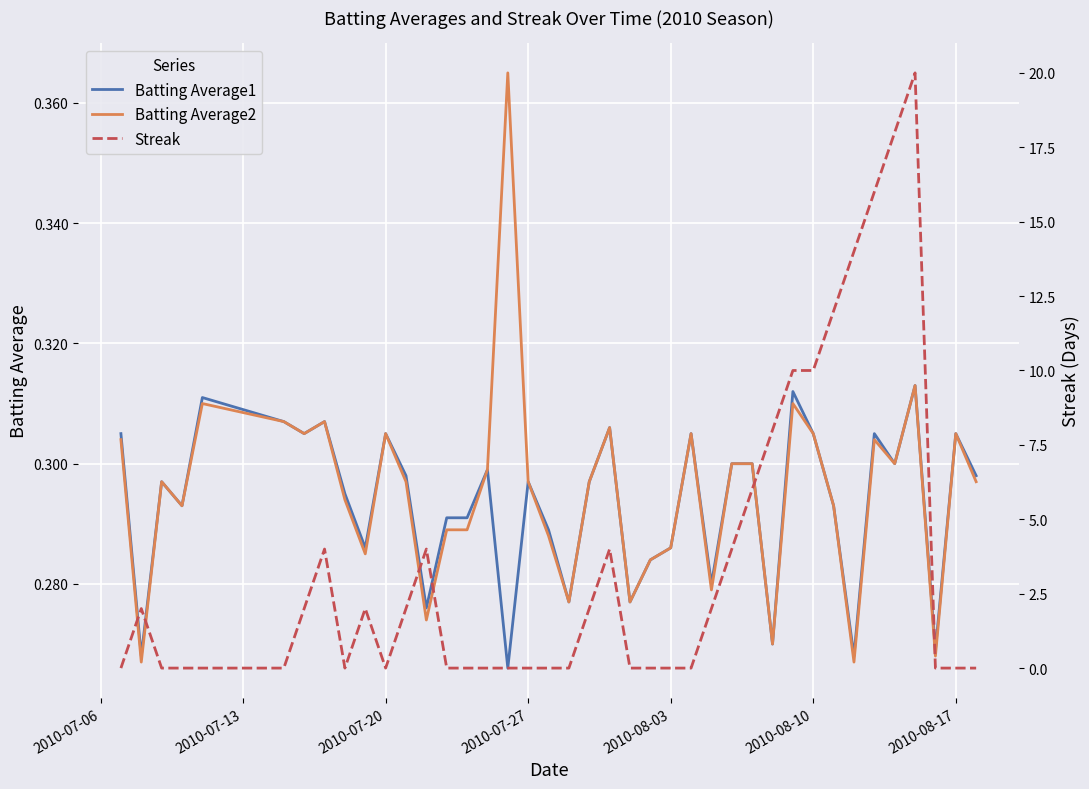

Is this an area chart (filled region under the line)?

No